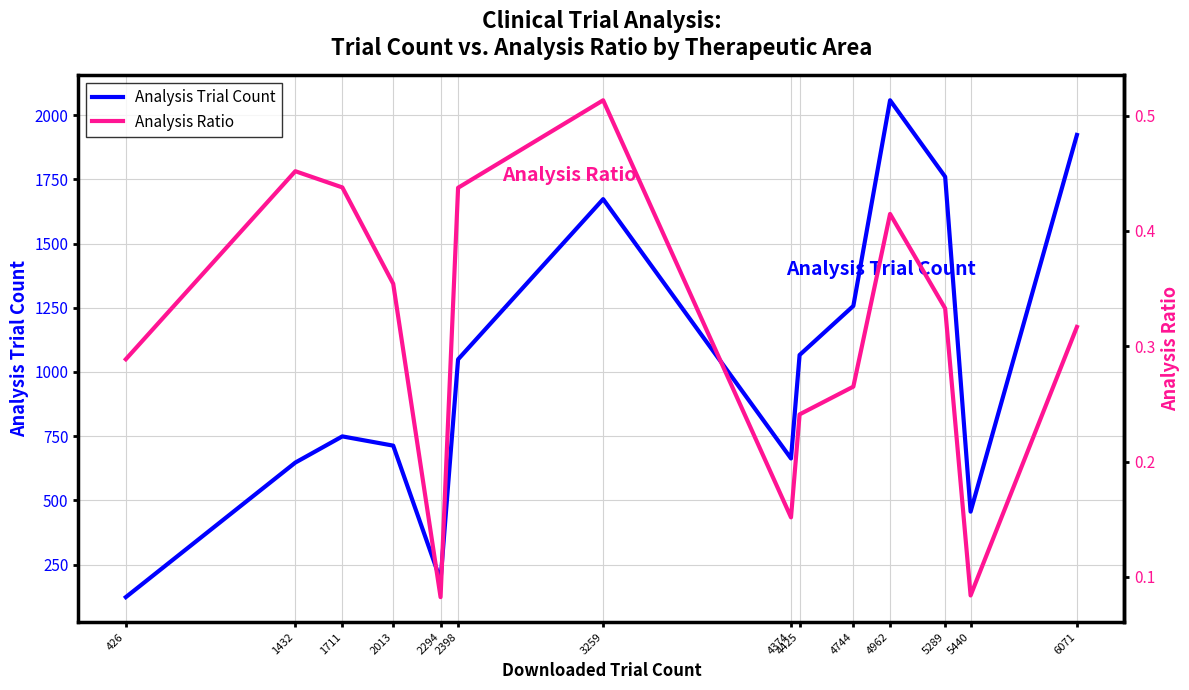

Which series has the widest spread of values?

Analysis Trial Count